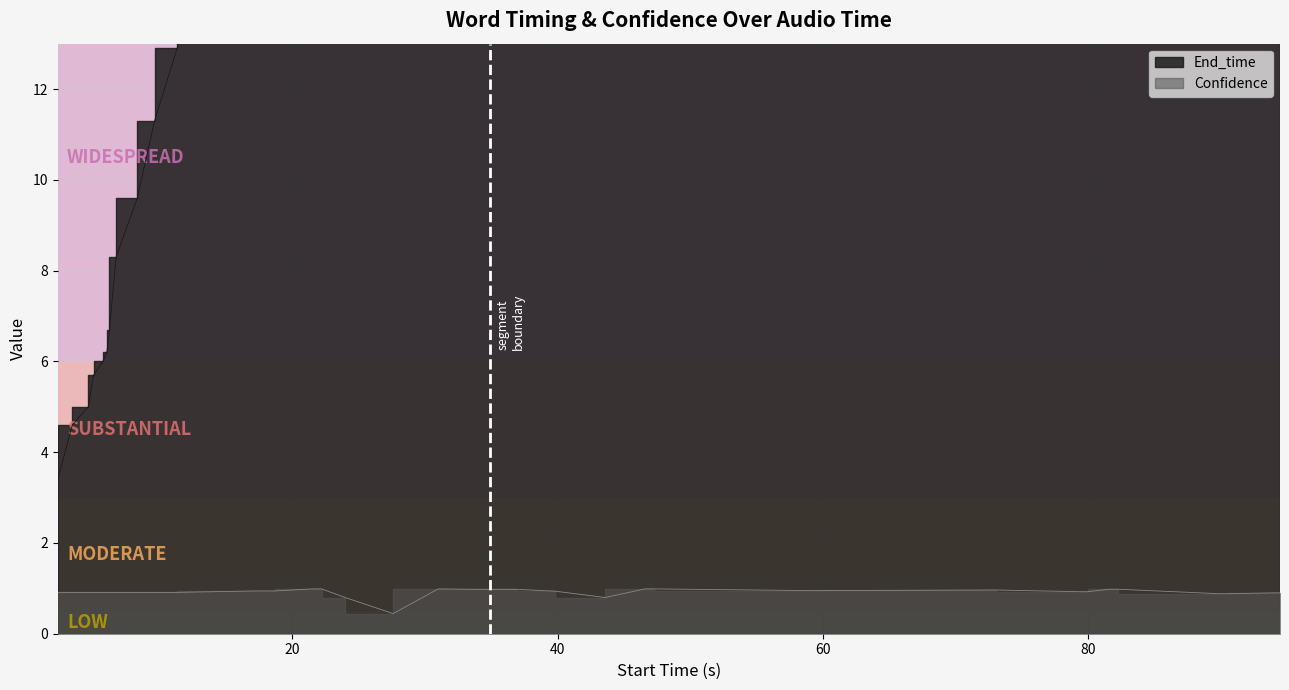

True or false: End_time and Confidence cross at least once.

False